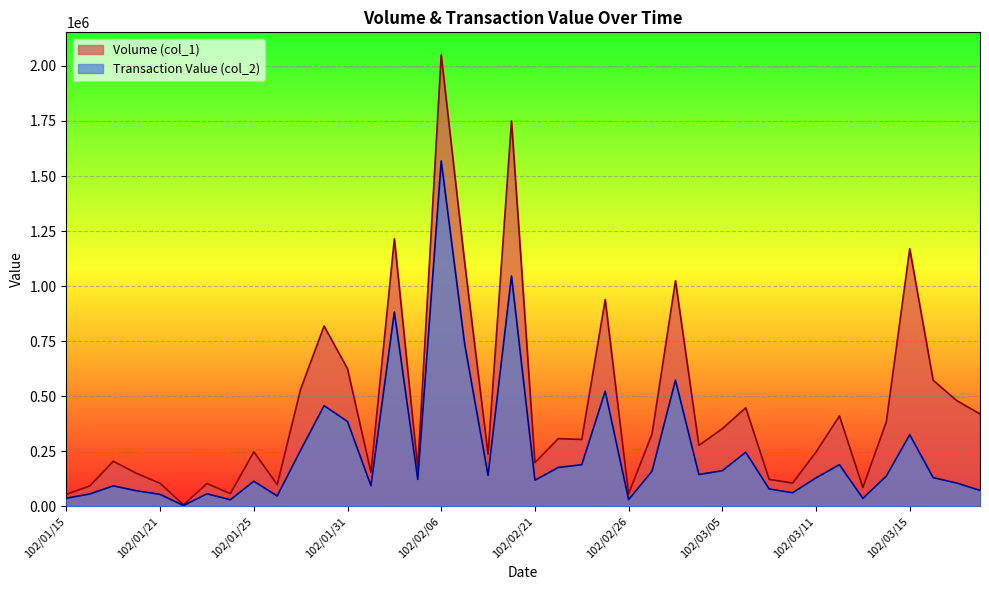

What position from the left is 102/01/25?

9